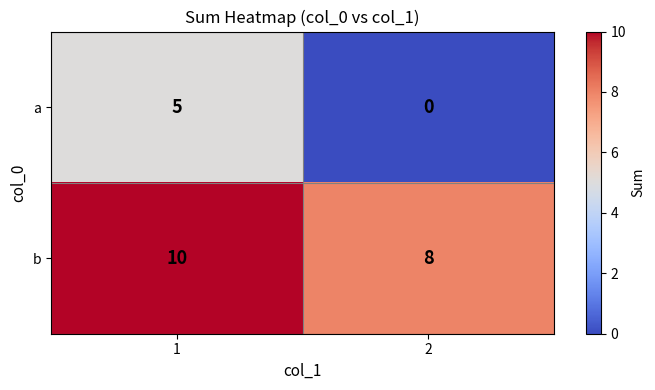

Count the number of data series in this chart.

2